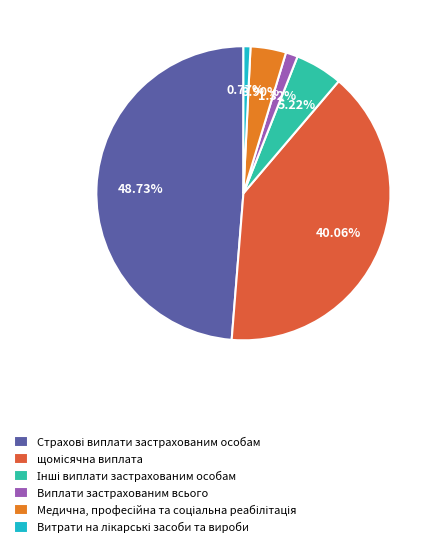

Is there a majority slice in this chart?

No